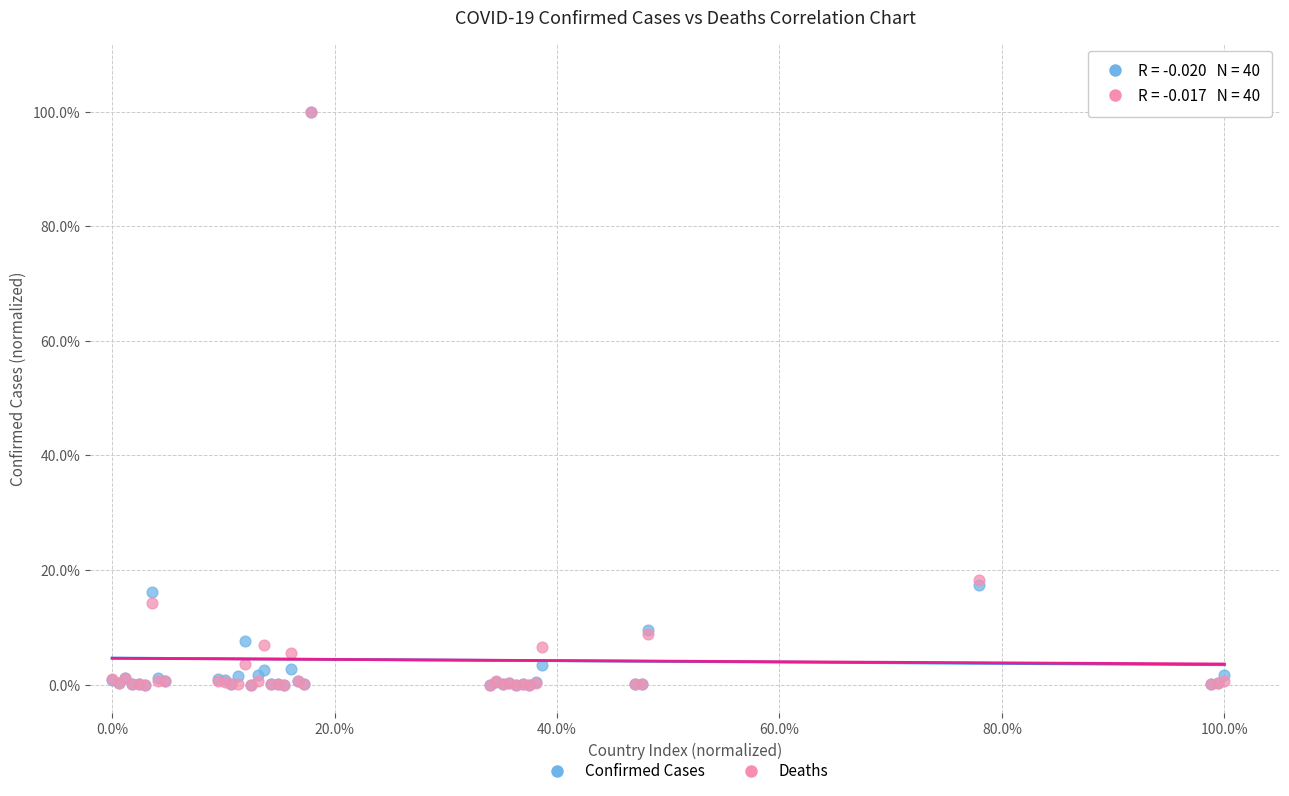

What are all the series names shown in the legend?

Confirmed Cases, Deaths